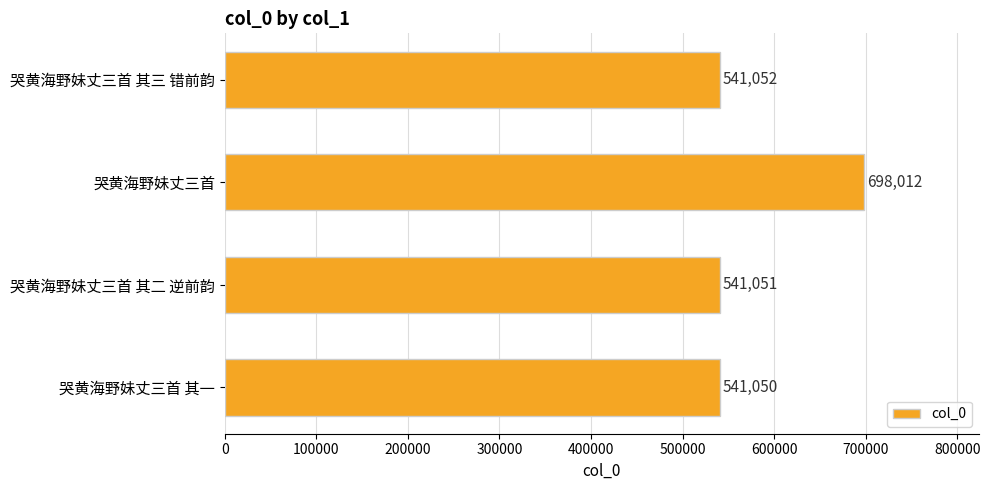

At which category does the chart reach its minimum across all series?

哭黄海野妹丈三首 其一